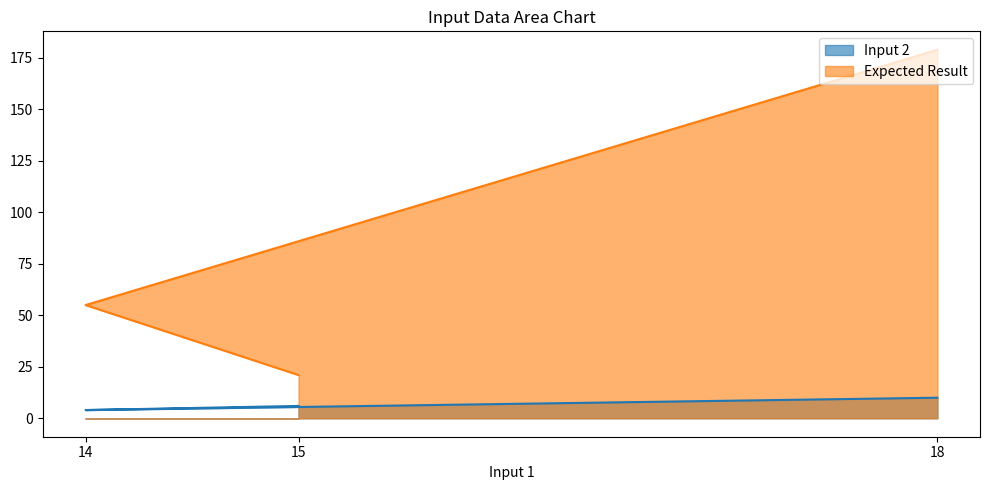

Does the chart display data point markers on the line(s)?

No